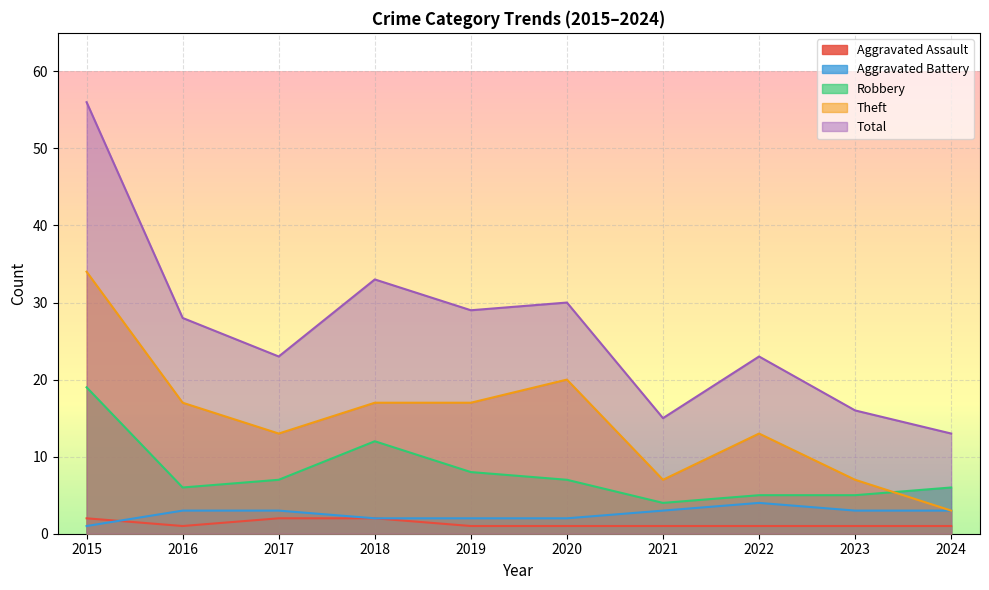

What is the value of the Aggravated Battery point at the 10th from the left?

3